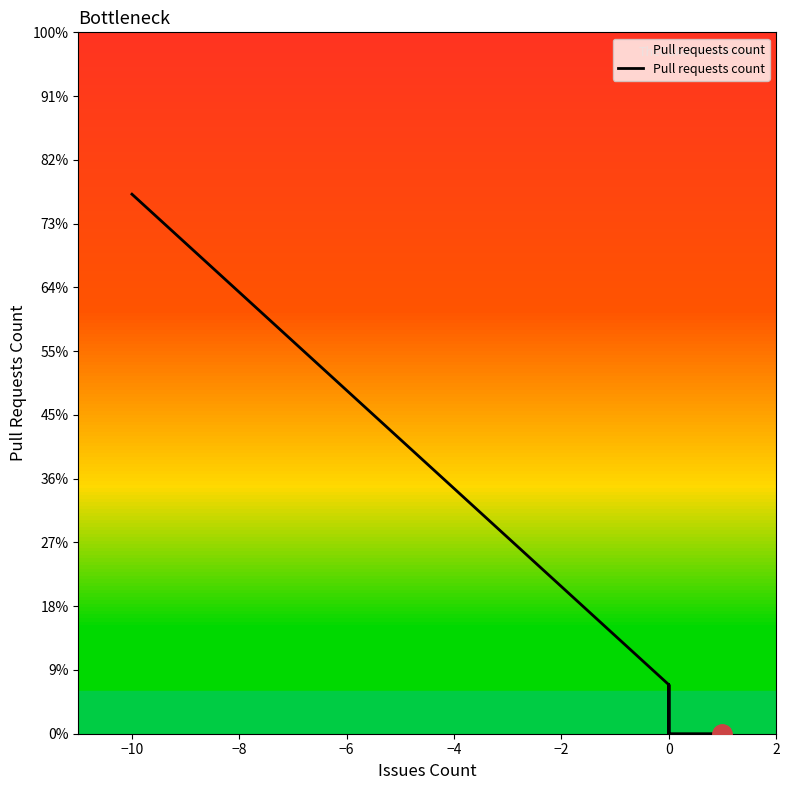

How many lines are shown in the chart?

1